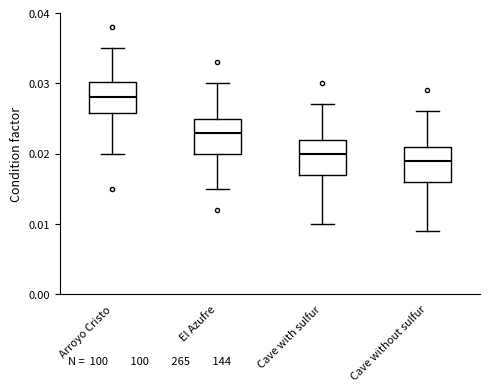

Which box has the highest median line?

Arroyo Cristo